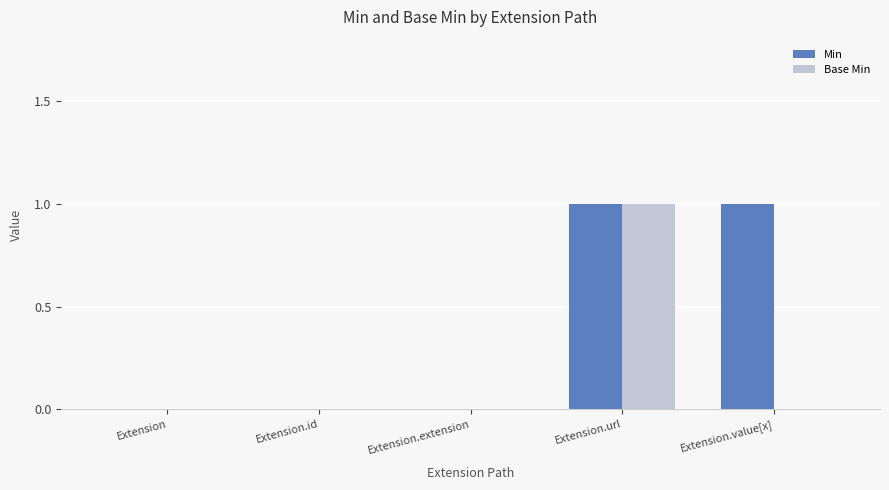

Count the number of categories in the chart.

5